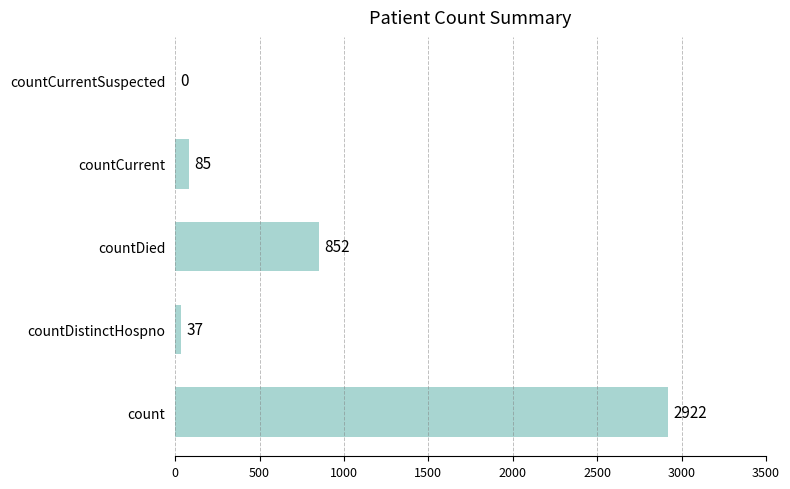

How many values are above zero?

4